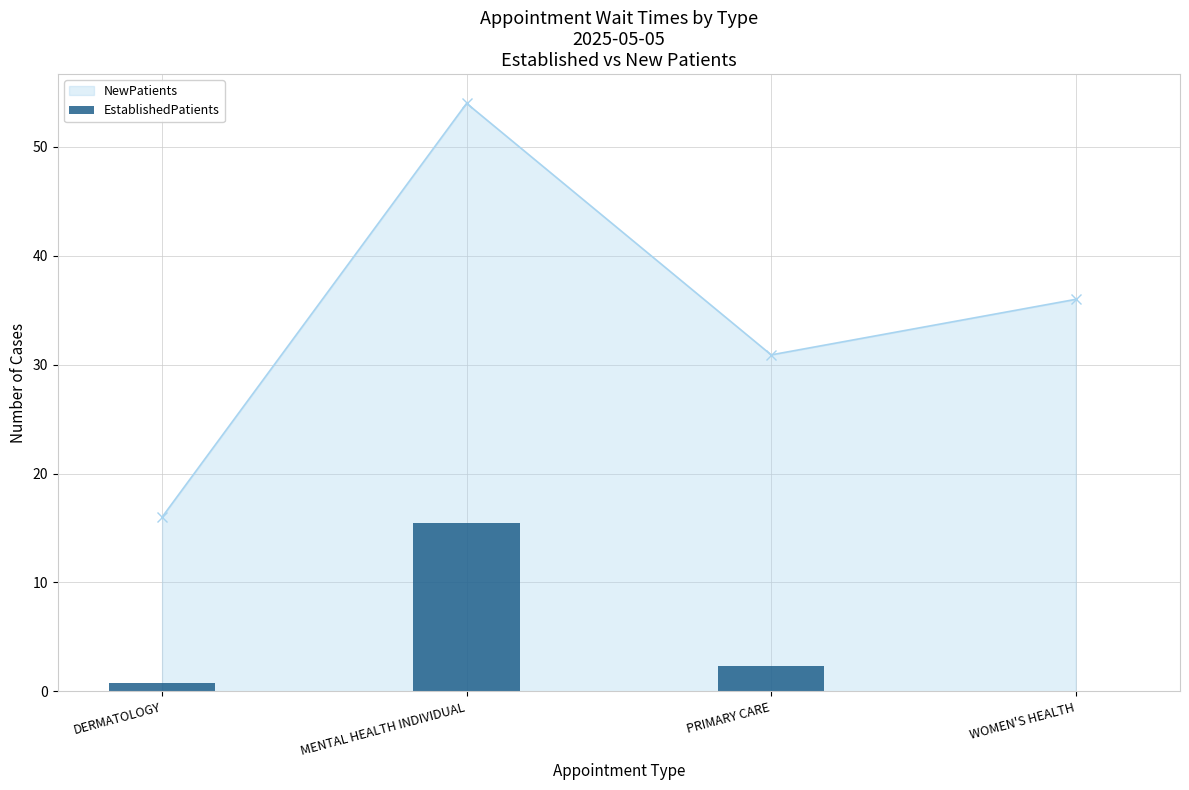

What is the ratio of the value at PRIMARY CARE to the value at MENTAL HEALTH INDIVIDUAL?

0.1